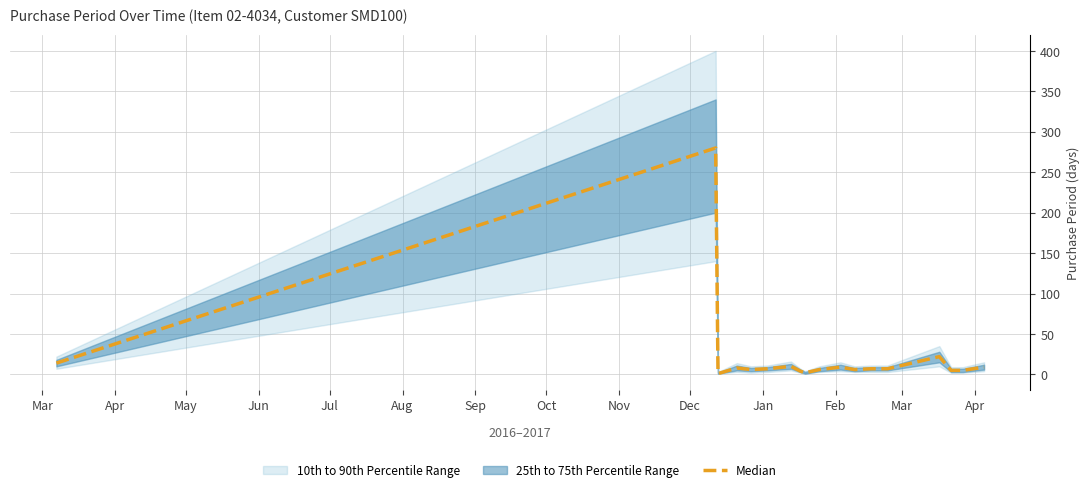

What is the average value?

23